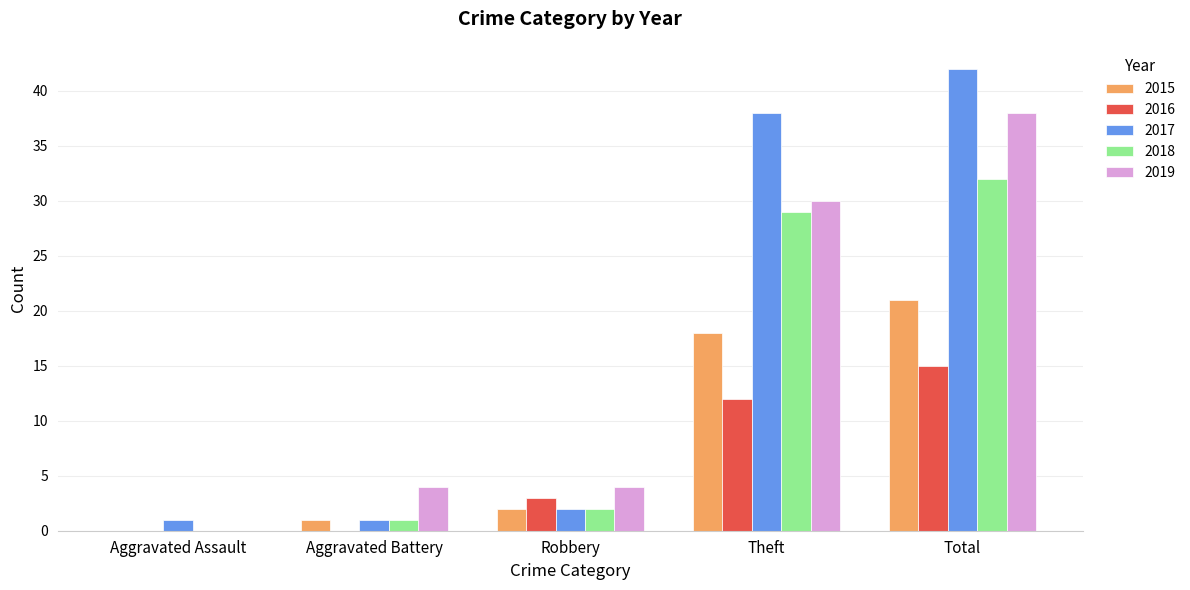

What is the total value across all series at Total?

148